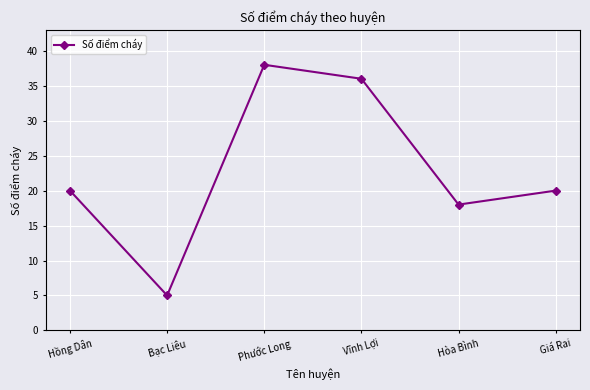

What is the greatest value displayed?

38